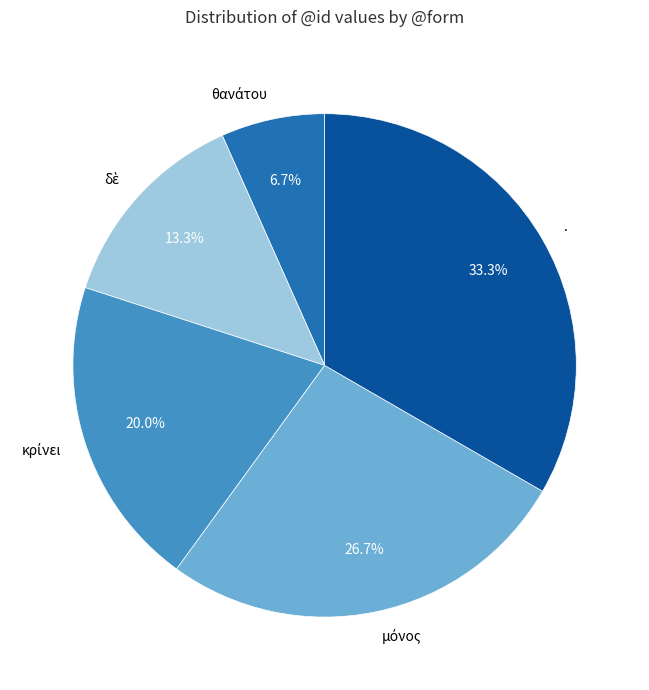

To the nearest percent, what is the average slice percentage?

20%